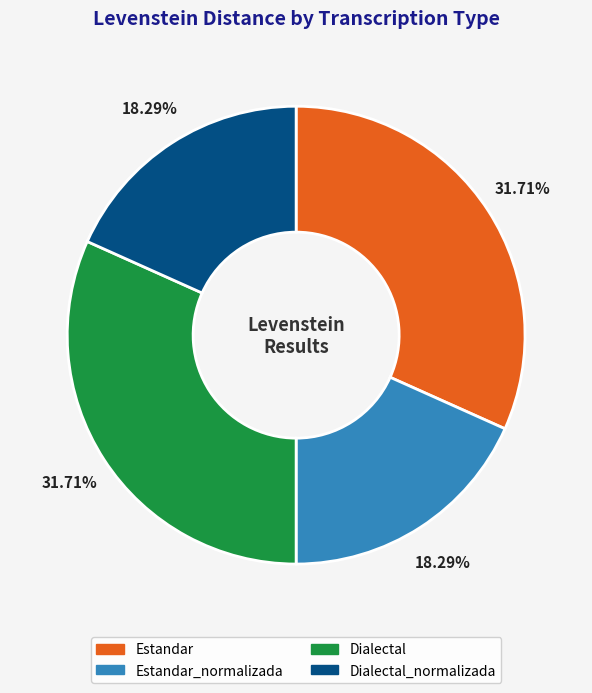

To the nearest percent, what is the combined percentage of Estandar and Dialectal_normalizada?

50%